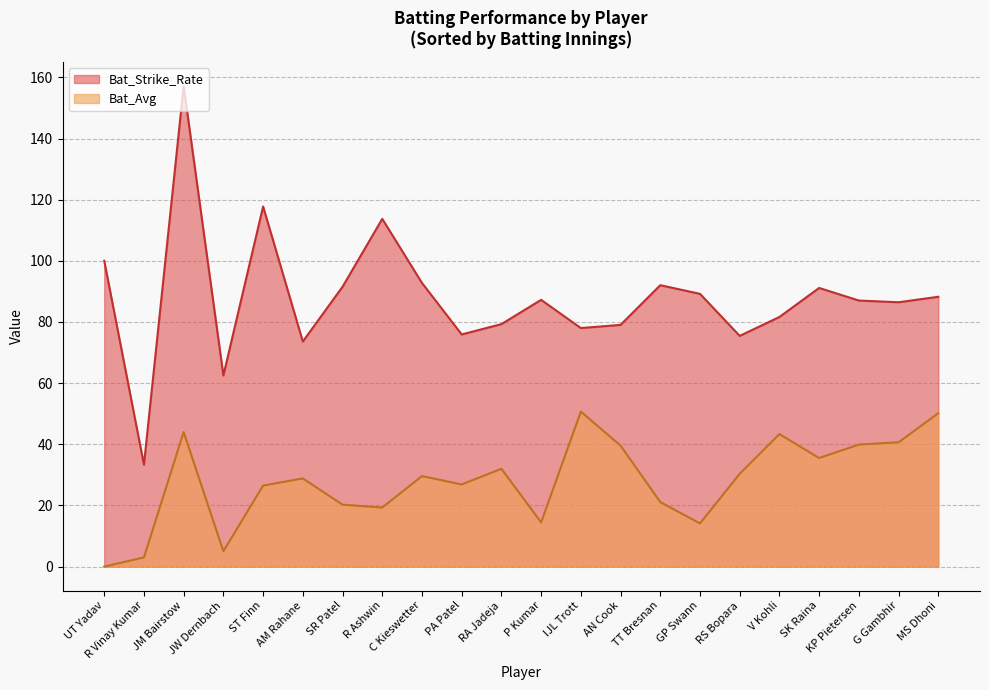

What position from the left is TT Bresnan?

15